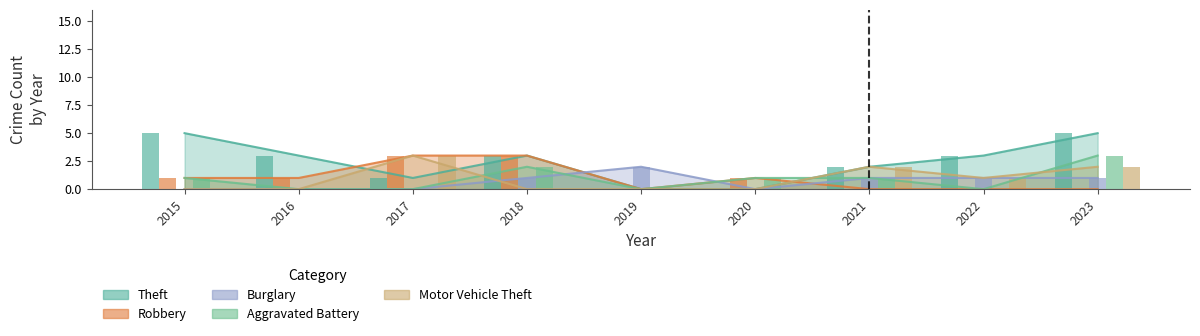

How many Burglary values are between 0 and 1?

8